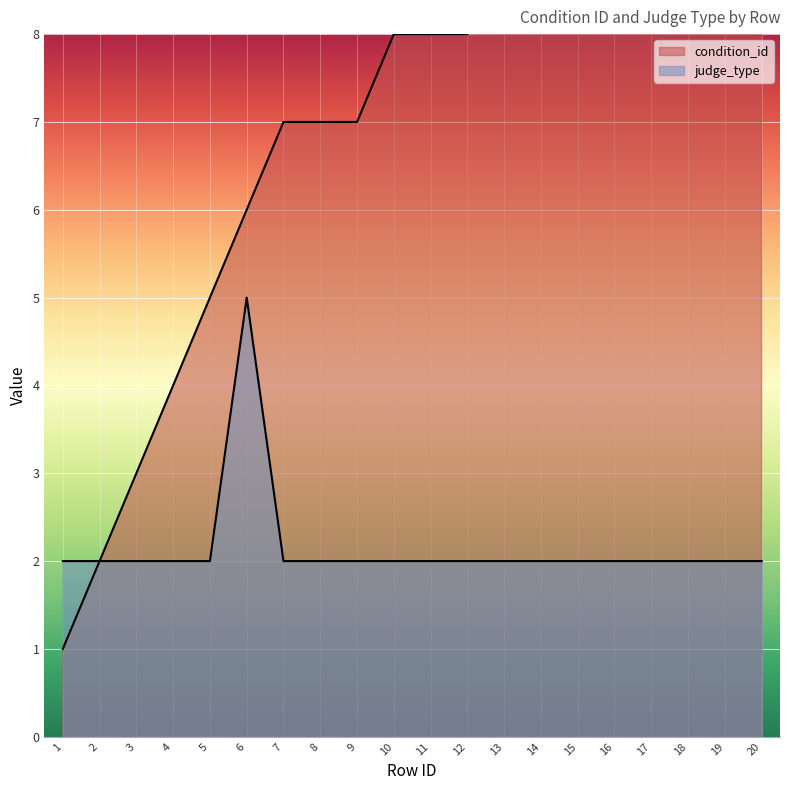

The value of condition_id at 13 is 9. True or false?

True